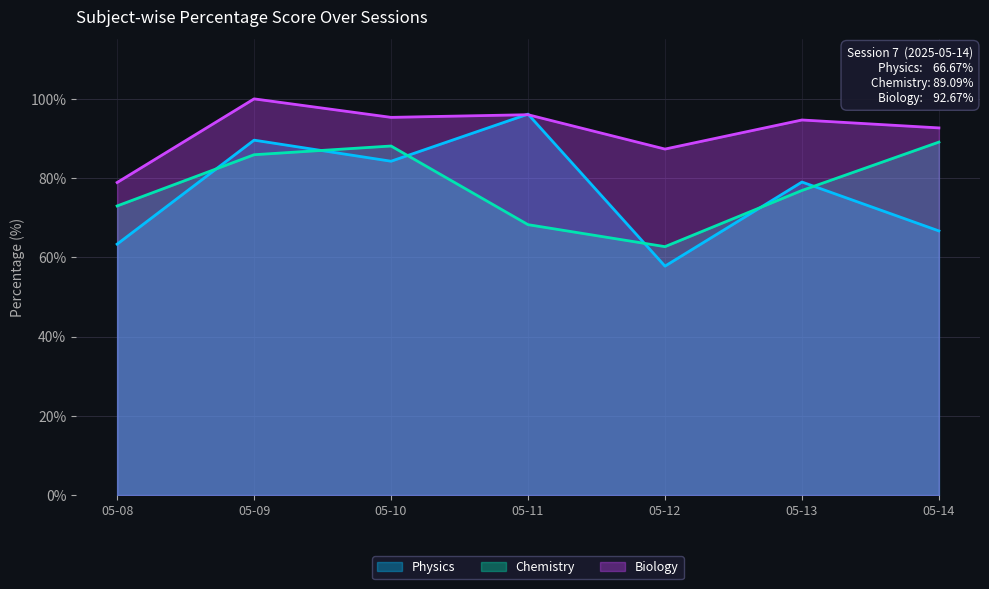

What is the sum of the Biology values at 05-10 and 05-14?

188.0